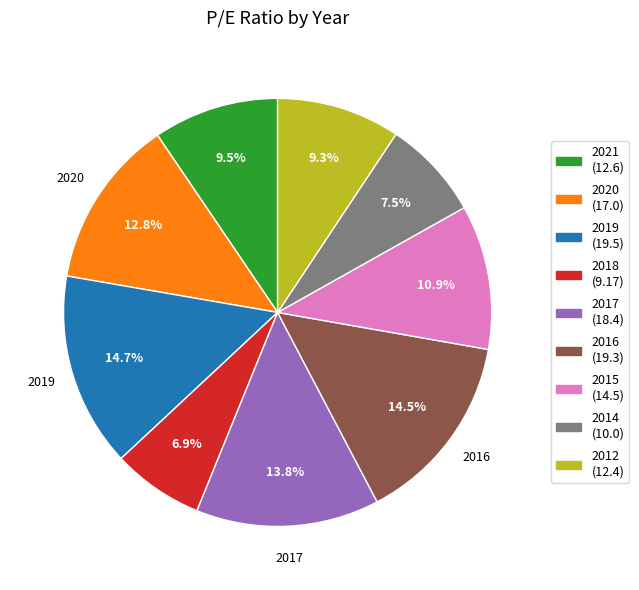

Which category has the smallest portion of the pie?

2018